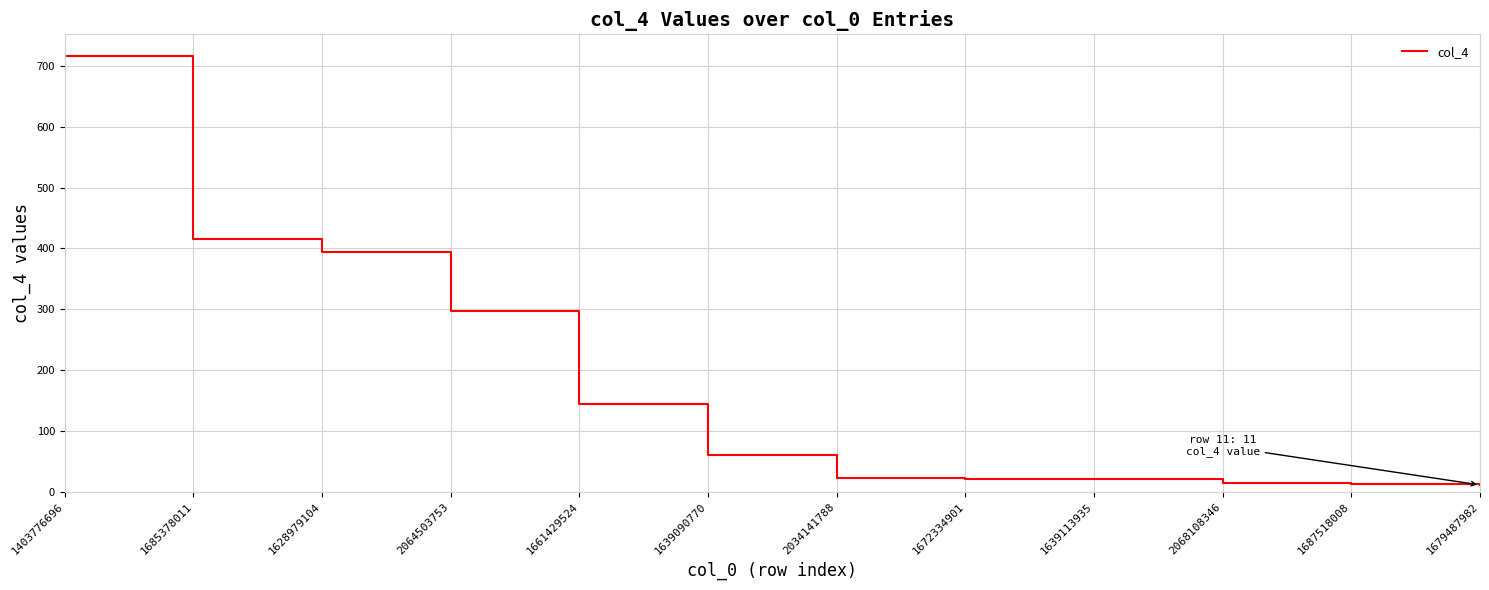

Is it true that the value at 1685378011 is 669?

False